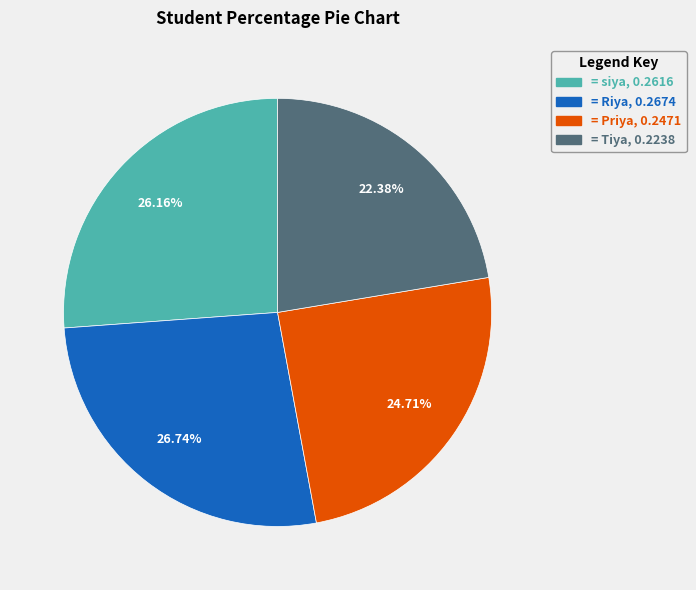

How many slices are in this pie chart?

4